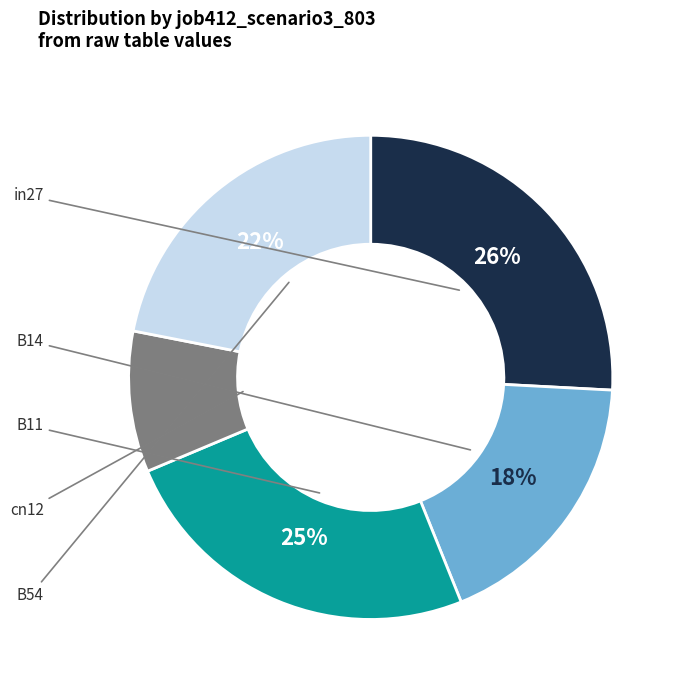

To the nearest percent, what is the average slice percentage?

20%